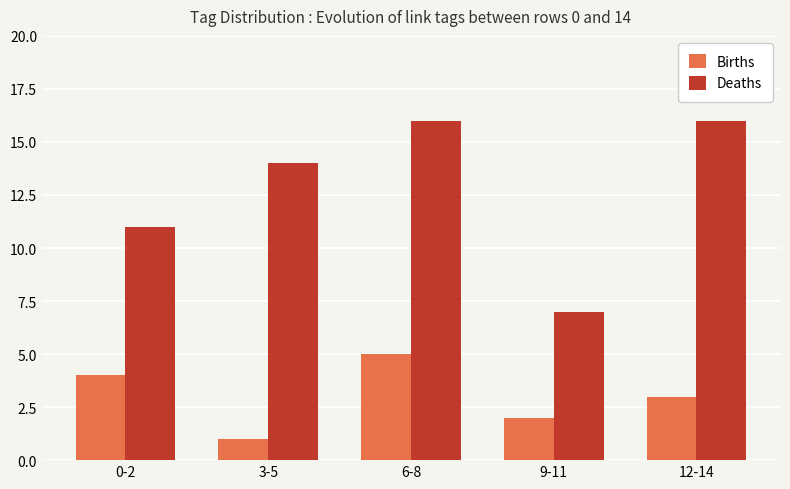

What position from the right is 12-14?

1